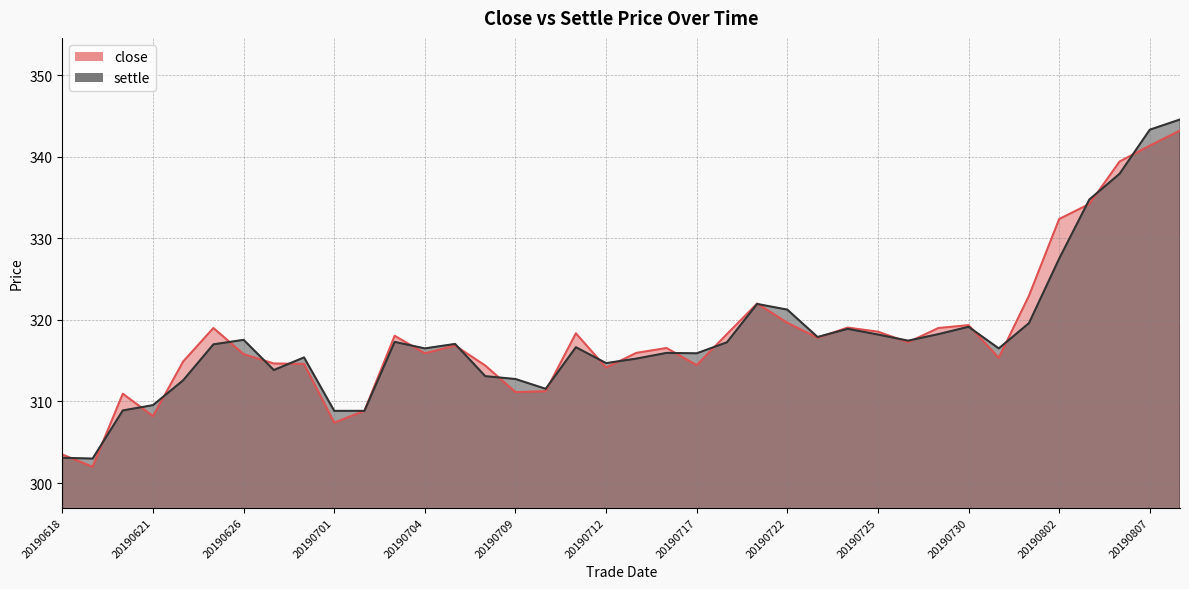

At which category is the sum across all series the highest?

20190808